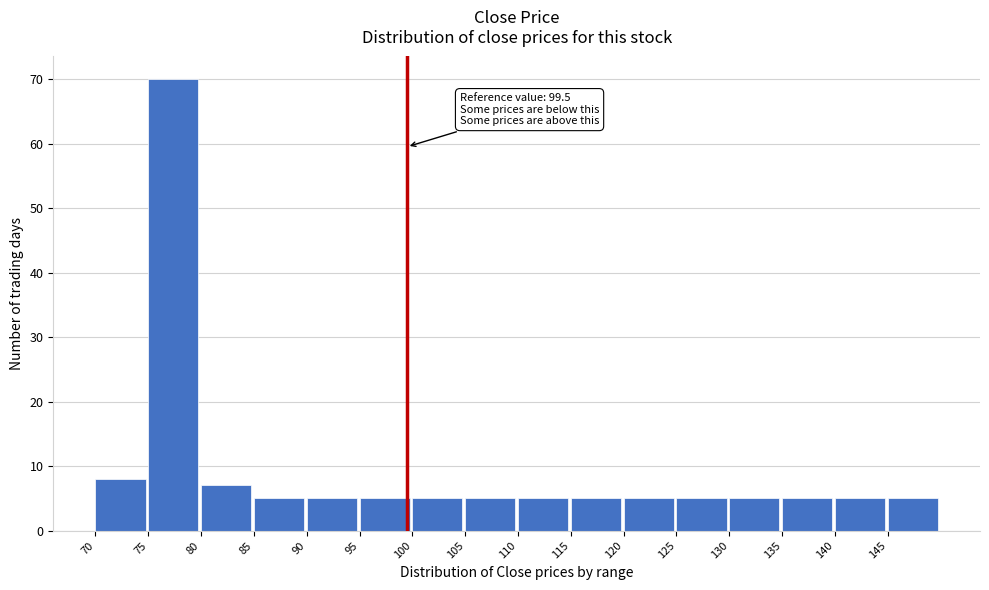

Which range on the x-axis has the tallest bar?

75 to 80